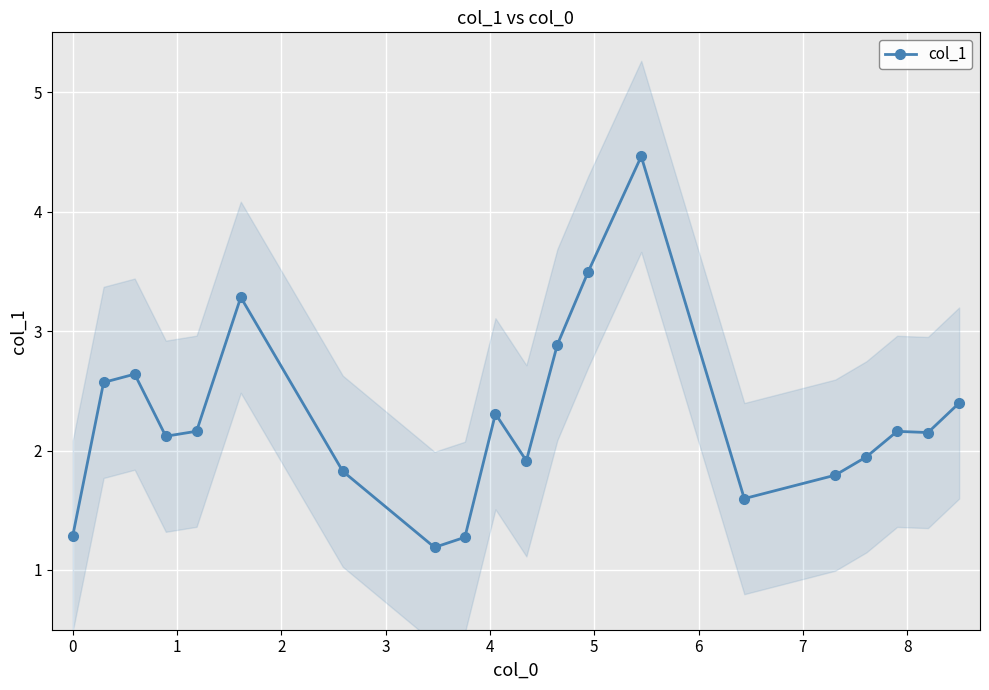

What is the lowest value of the col_1 series?

1.2